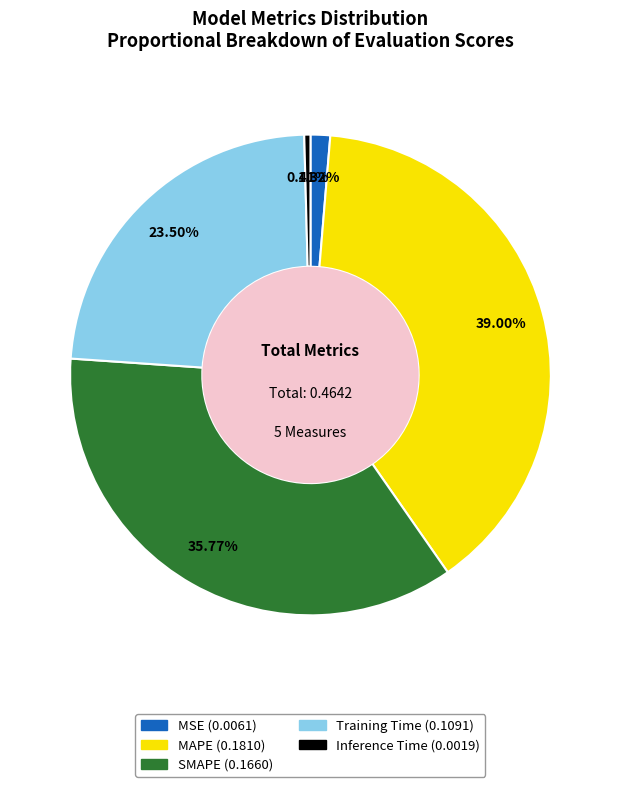

Which has a higher value, Training Time or SMAPE?

SMAPE